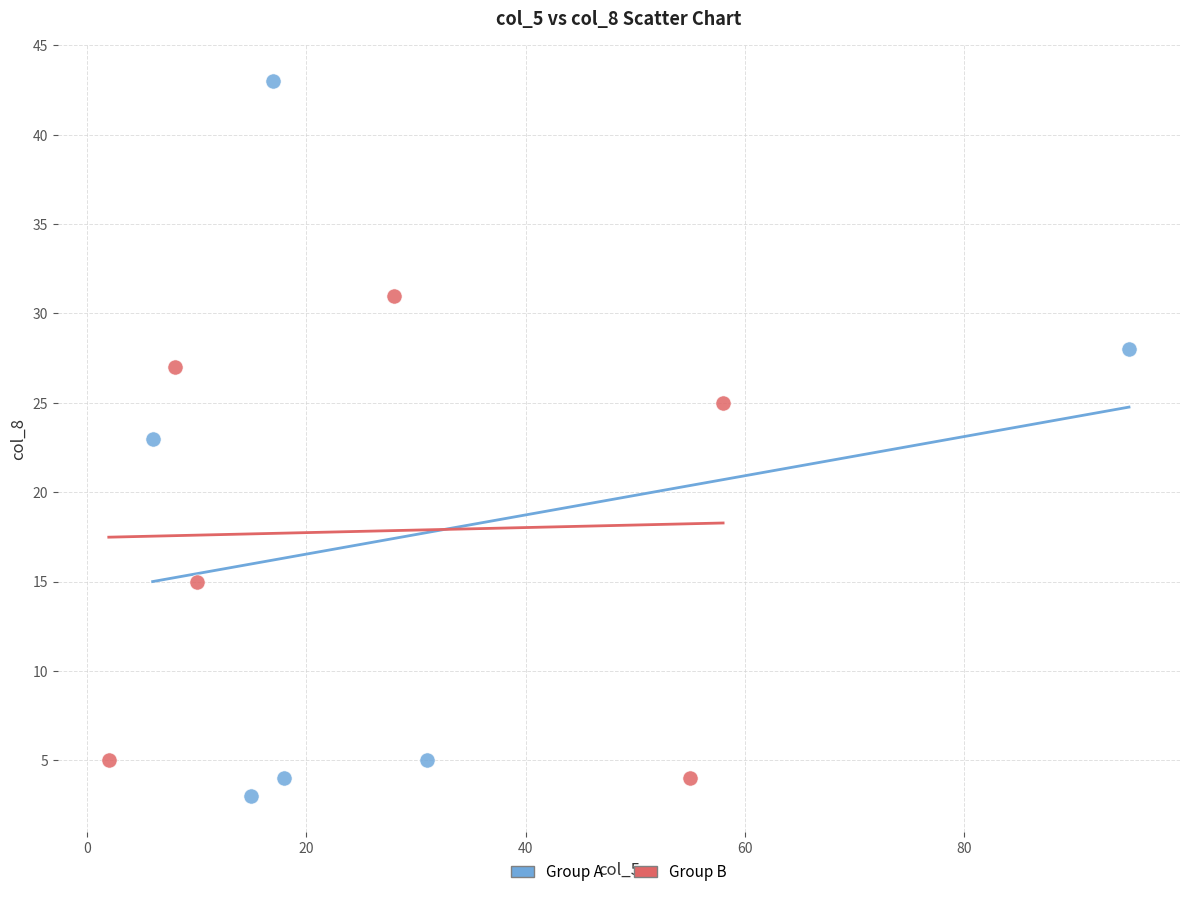

Which series contains the lowest Y value?

Group A